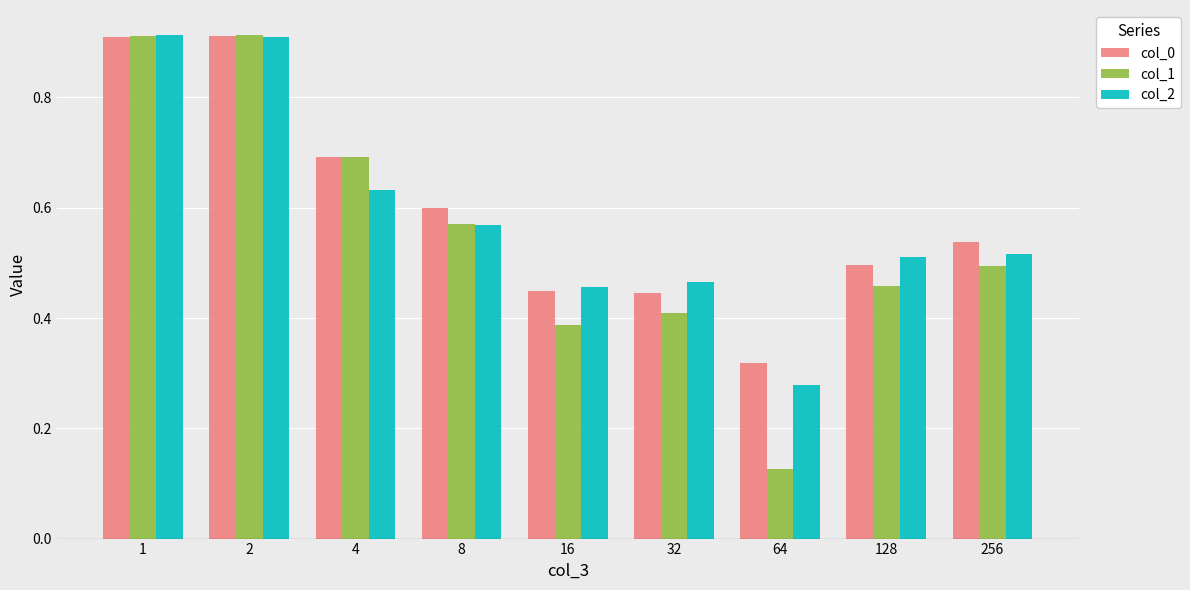

Which series changed the most between 4 and 128?

col_1